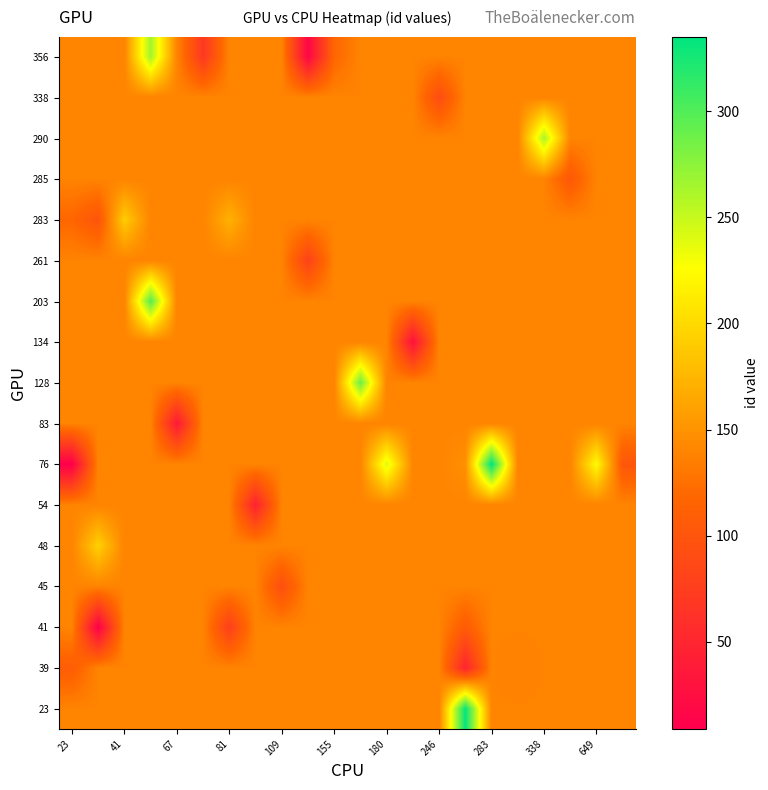

What is the difference between the second highest and minimum values in the 83 series?

102.0